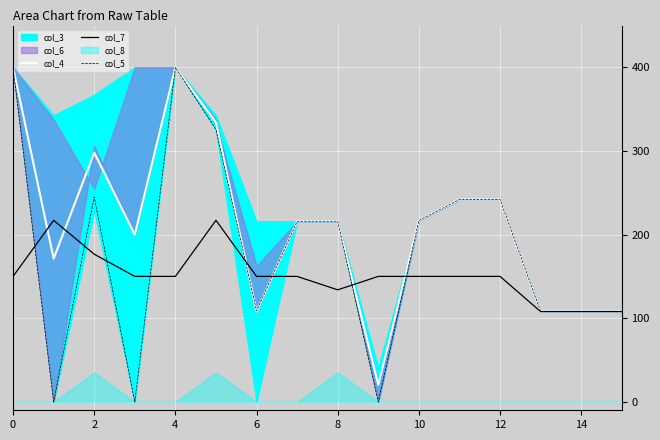

What is the average value of the col_7 series?

151.2